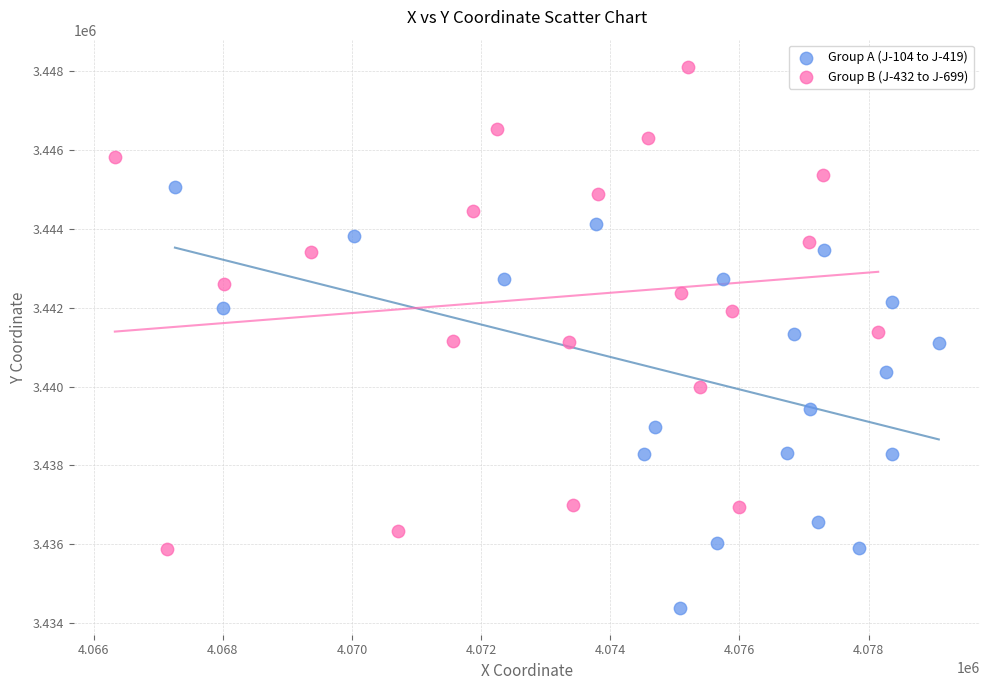

What are all the series names shown in the legend?

Group A (J-104 to J-419), Group B (J-432 to J-699)